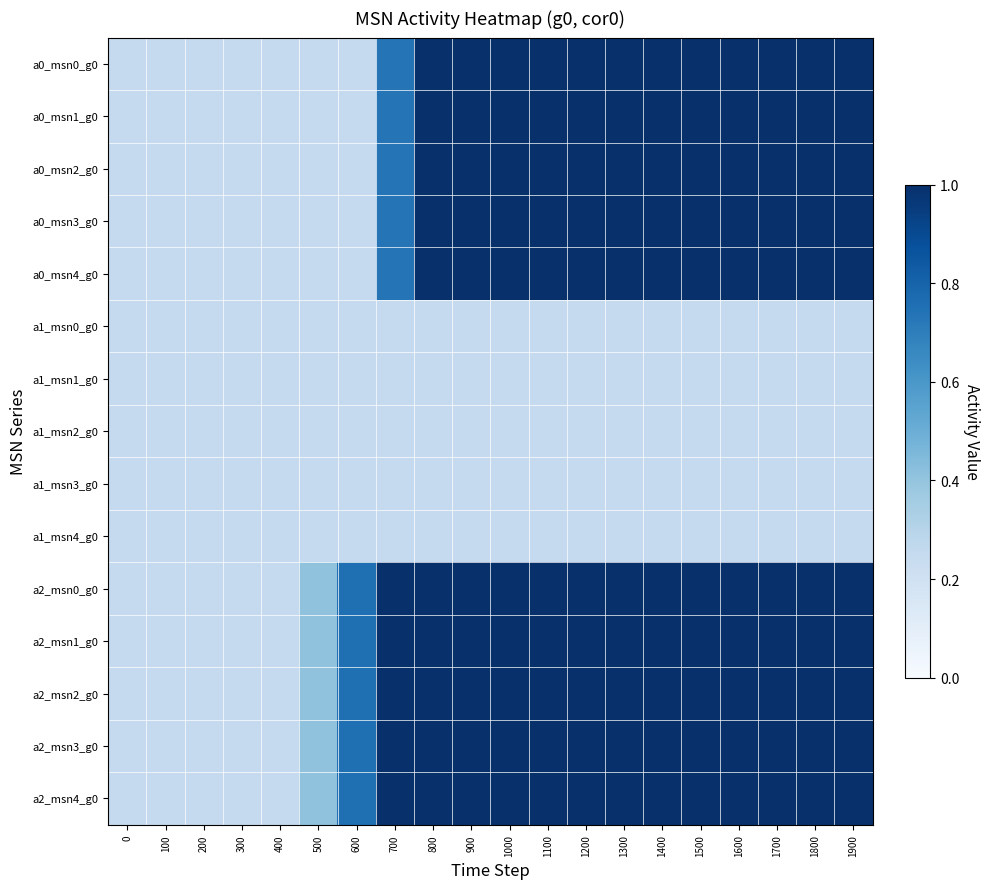

At 0, list the series in order from largest to smallest.

a0_msn0_g0, a0_msn1_g0, a0_msn2_g0, a0_msn3_g0, a0_msn4_g0, a1_msn0_g0, a1_msn1_g0, a1_msn2_g0, a1_msn3_g0, a1_msn4_g0, a2_msn0_g0, a2_msn1_g0, a2_msn2_g0, a2_msn3_g0, a2_msn4_g0